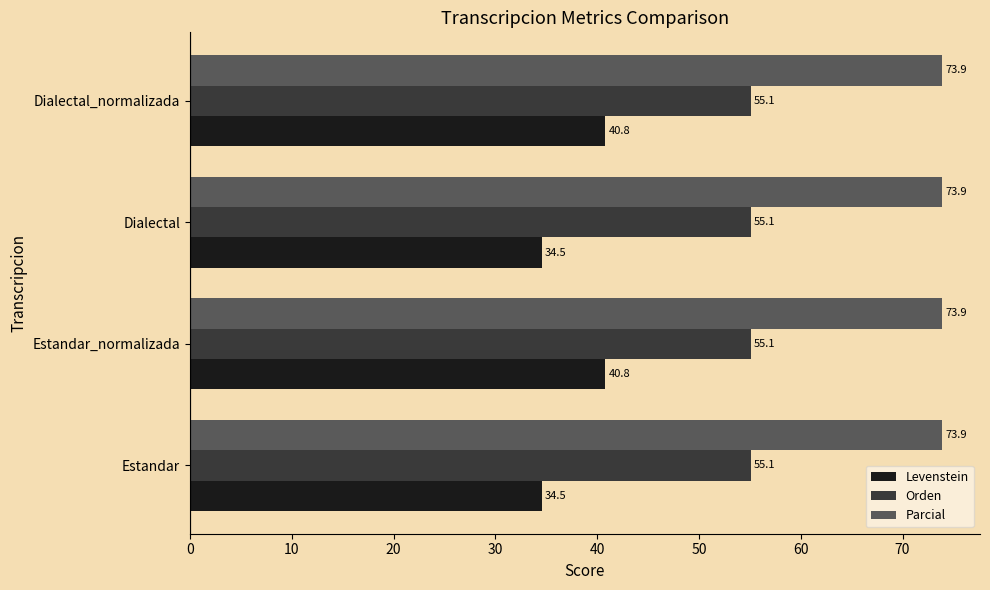

What value does the Orden series have at Dialectal_normalizada?

55.1